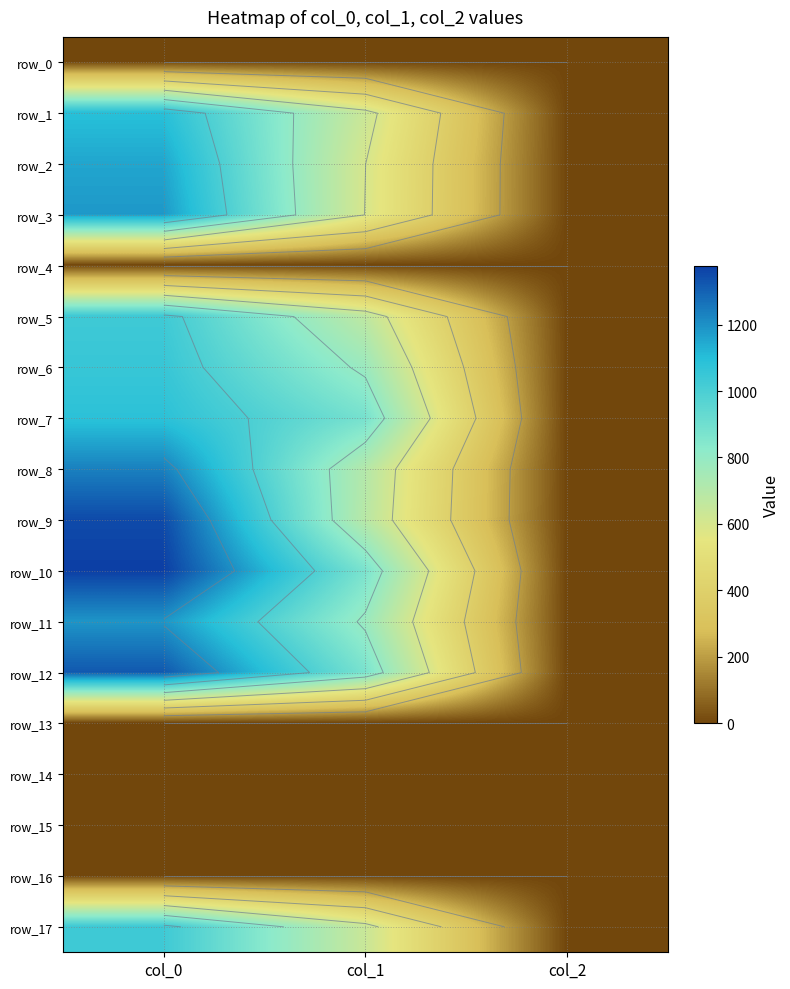

Rank the series by their maximum value, from highest to lowest.

row_10, row_9, row_12, row_8, row_11, row_3, row_2, row_1, row_7, row_6, row_5, row_17, row_0, row_4, row_13, row_14, row_15, row_16